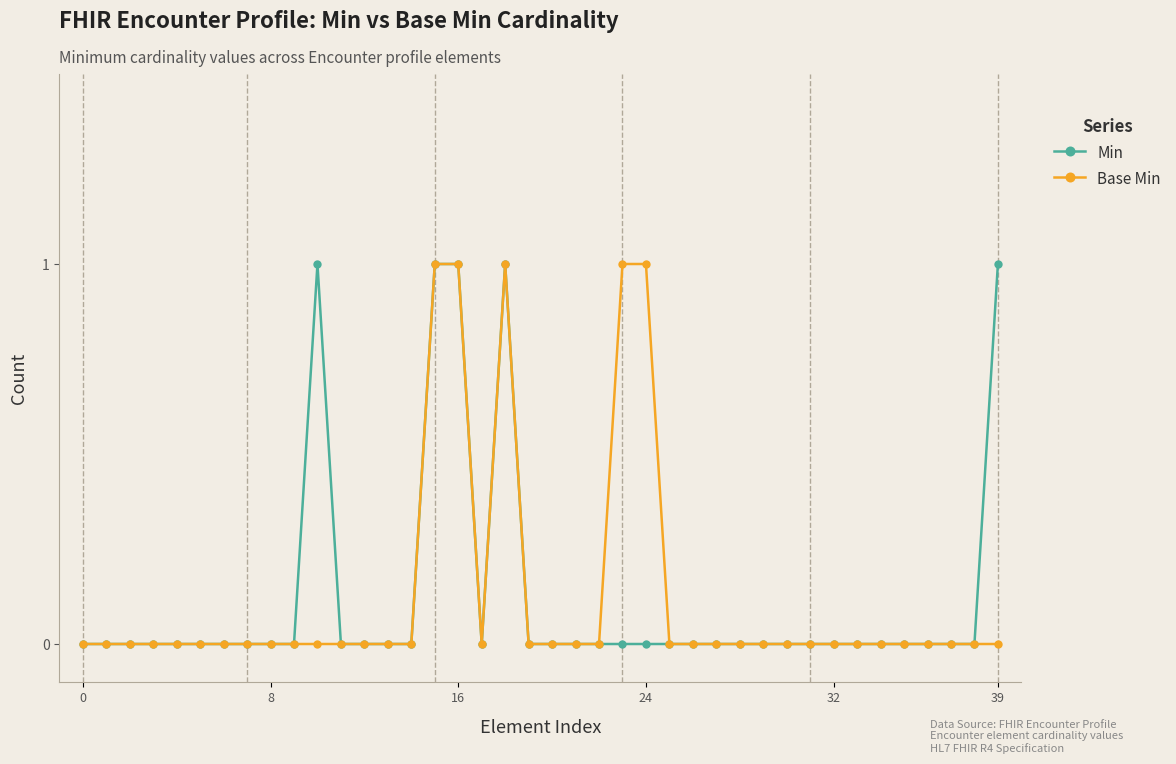

Count the number of categories in the chart.

40